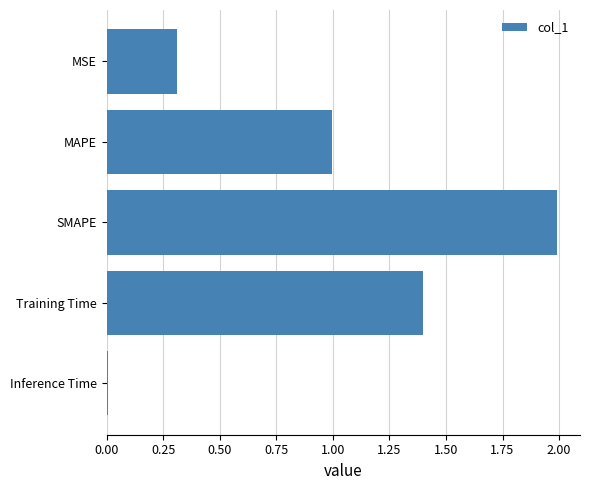

What is the label of the 1st bar from the bottom?

Inference Time